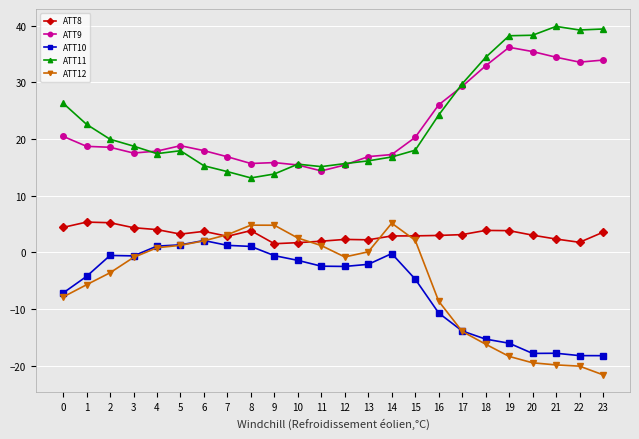

Count the number of categories in the chart.

24